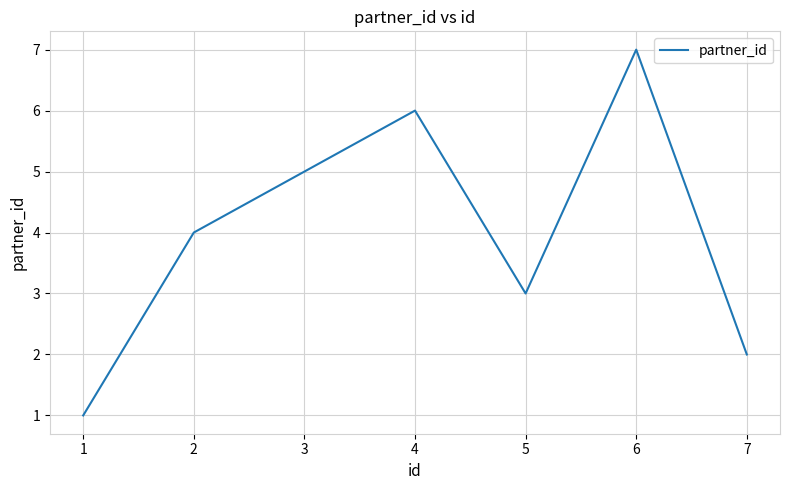

The chart shows a value of 1 at 7. True or false?

False